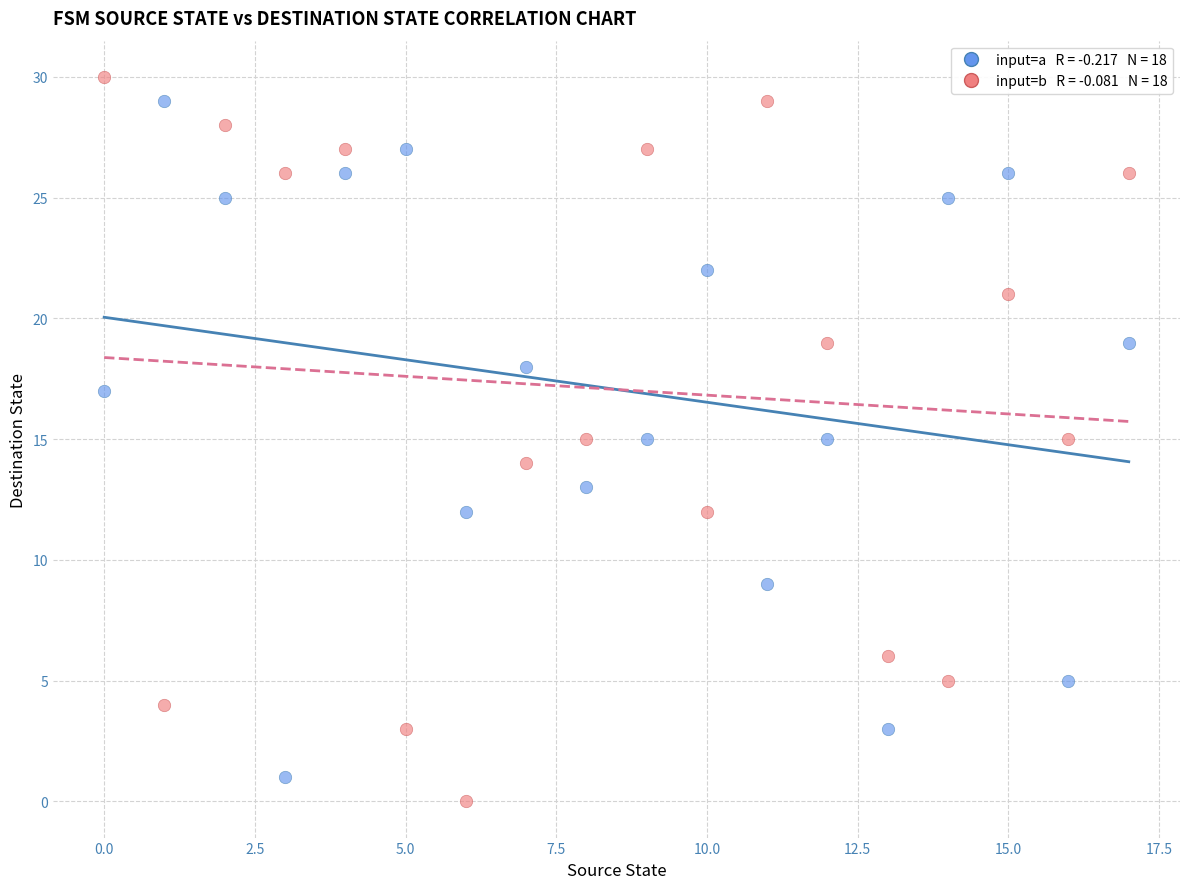

Across all data points, what is the range of Y values (max minus min)?

30